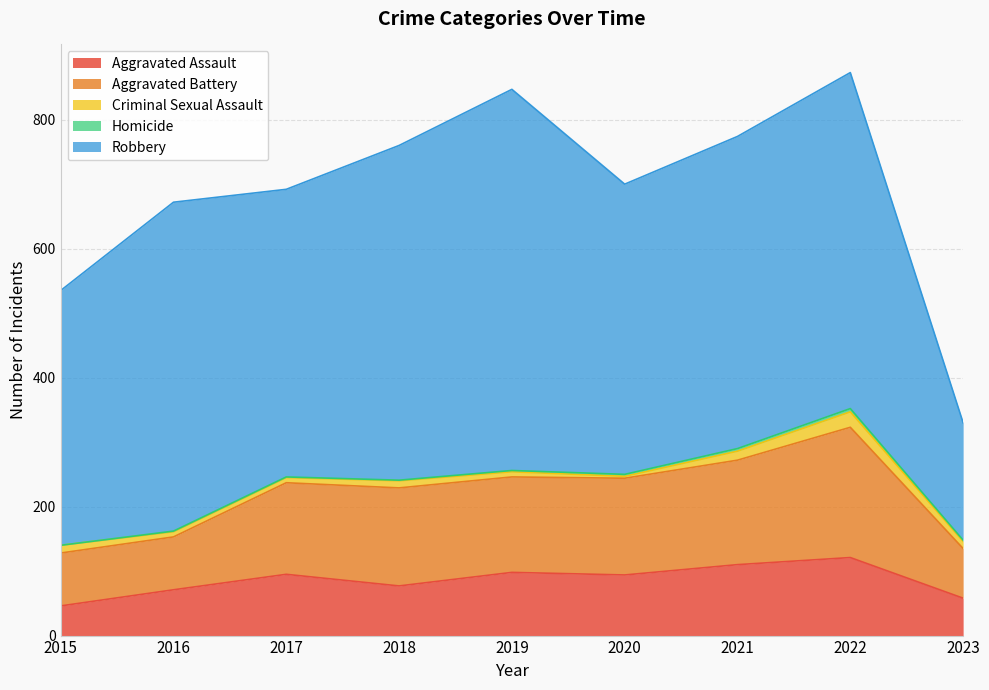

True or false: Robbery has a value of 521 at 2022.

True